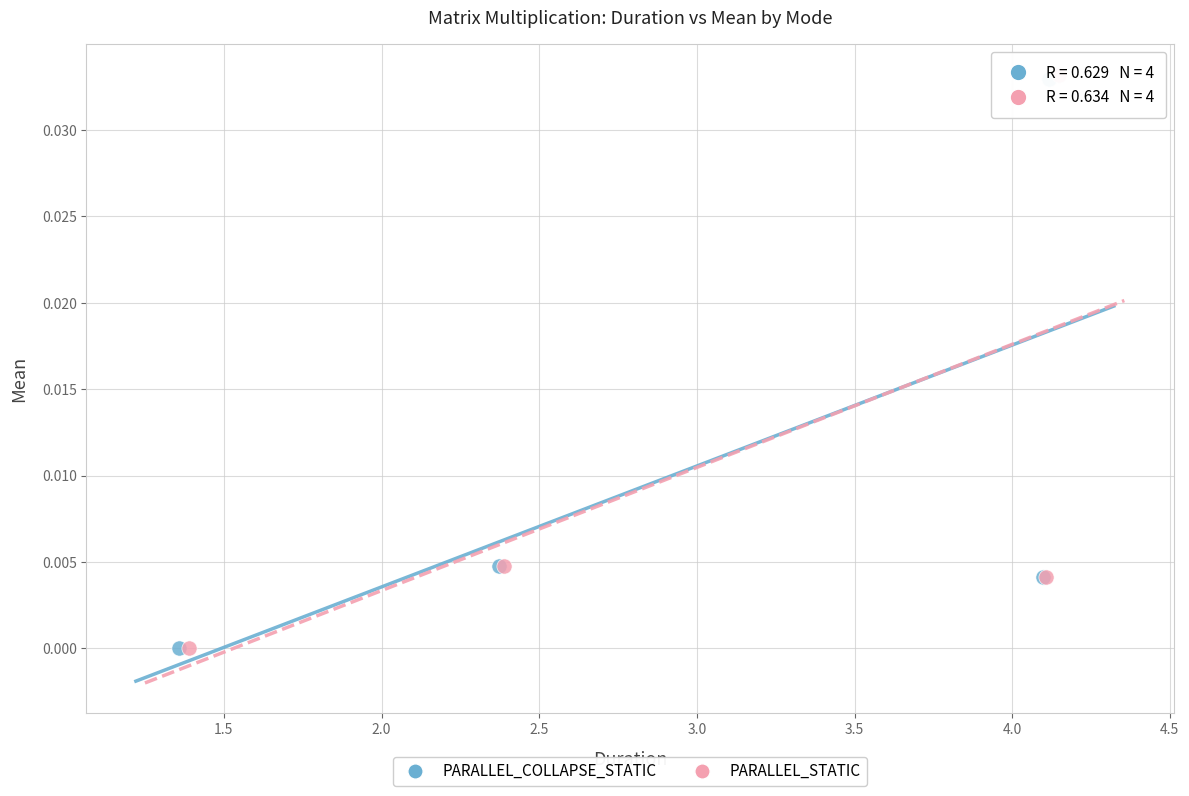

Which series has the largest Y range (max minus min)?

PARALLEL_STATIC